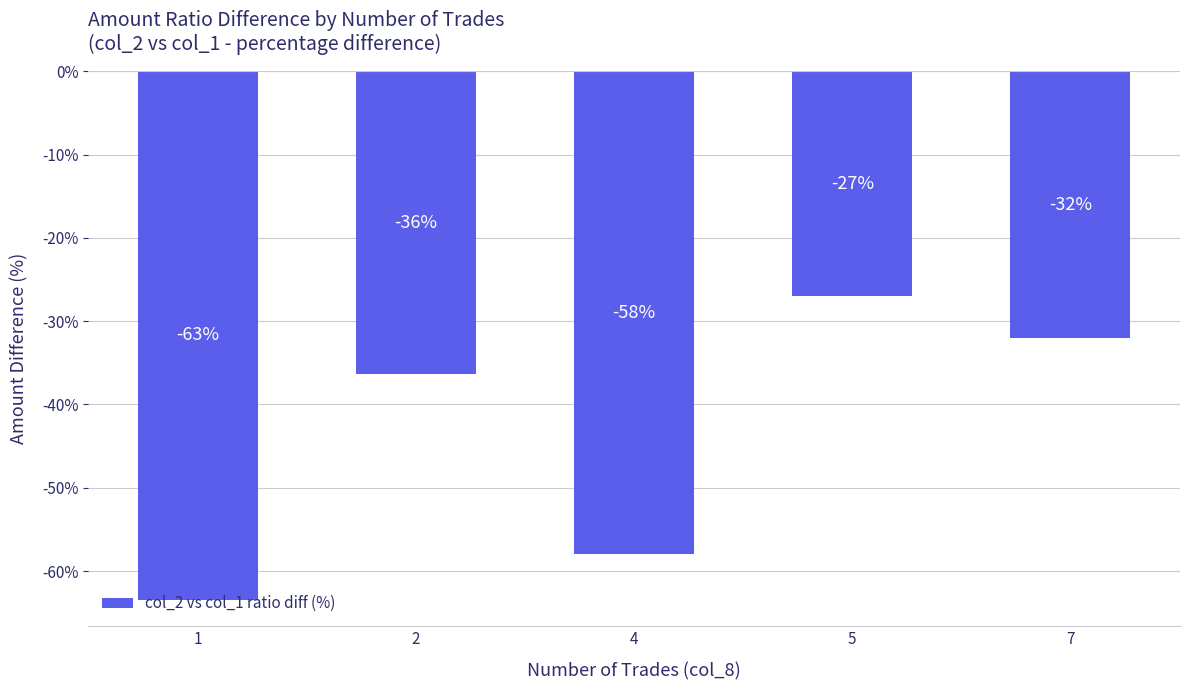

At which category does the chart reach its peak across all series?

5